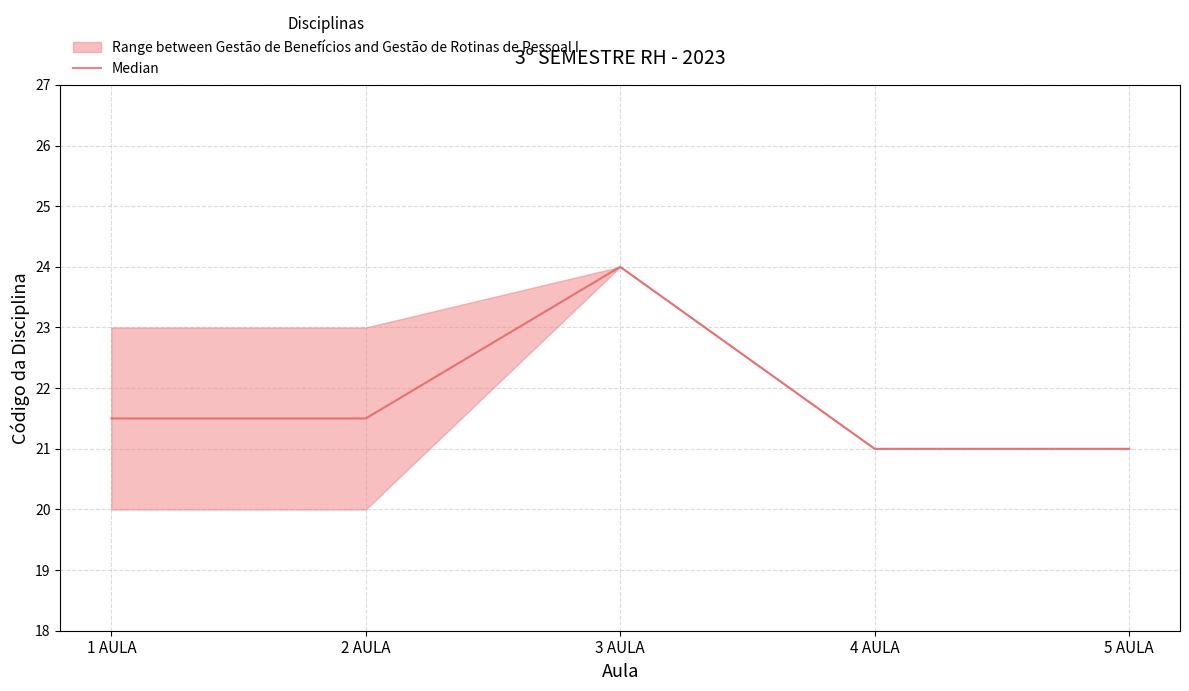

How many points are higher than both their immediate neighbors (excluding endpoints)?

1